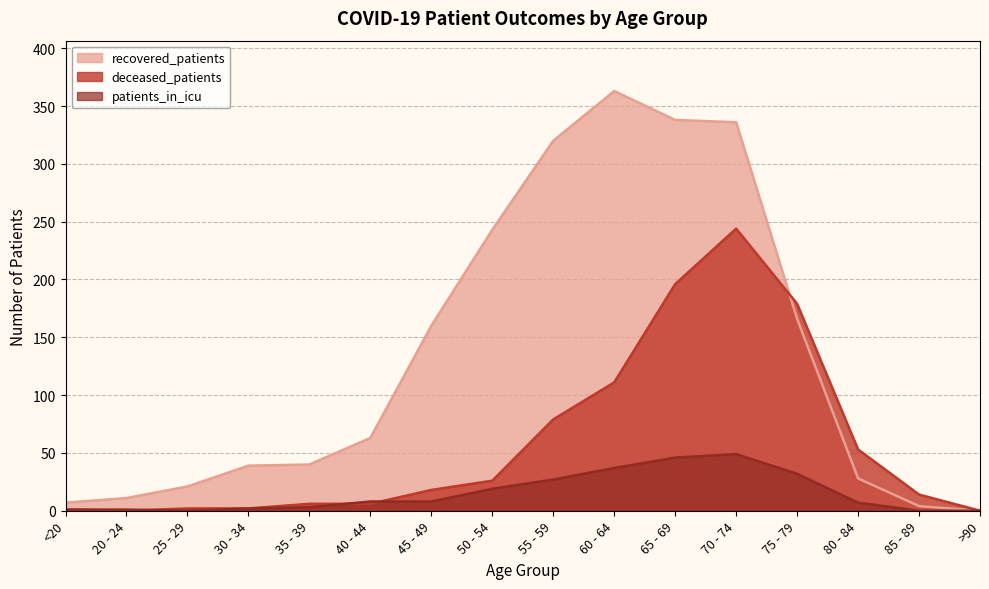

Which series has the largest total across all categories?

recovered_patients